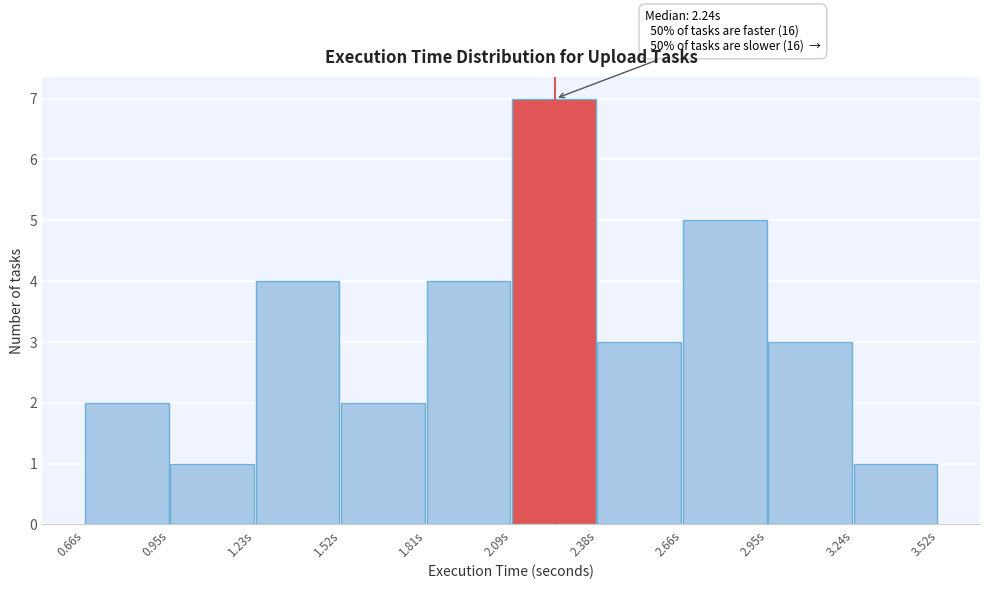

Which range on the x-axis has the tallest bar?

2.10 to 2.40